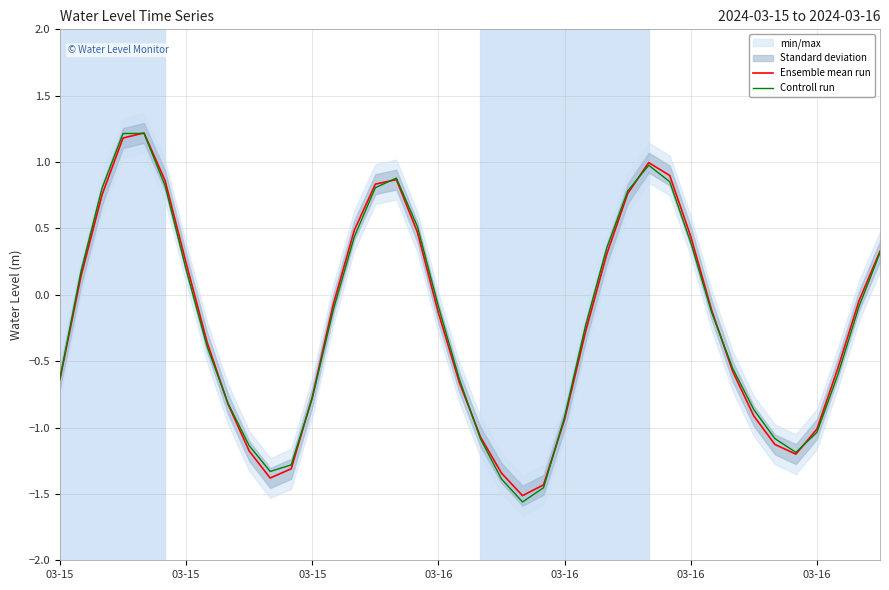

Where is Ensemble mean run nearest to the value 0?

38